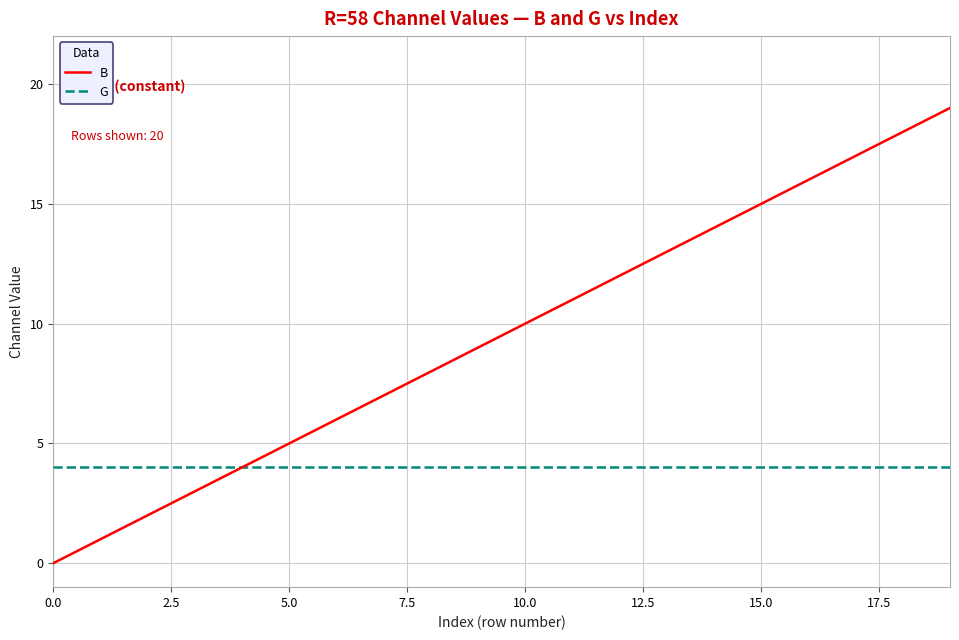

Which series has the largest total across all categories?

B